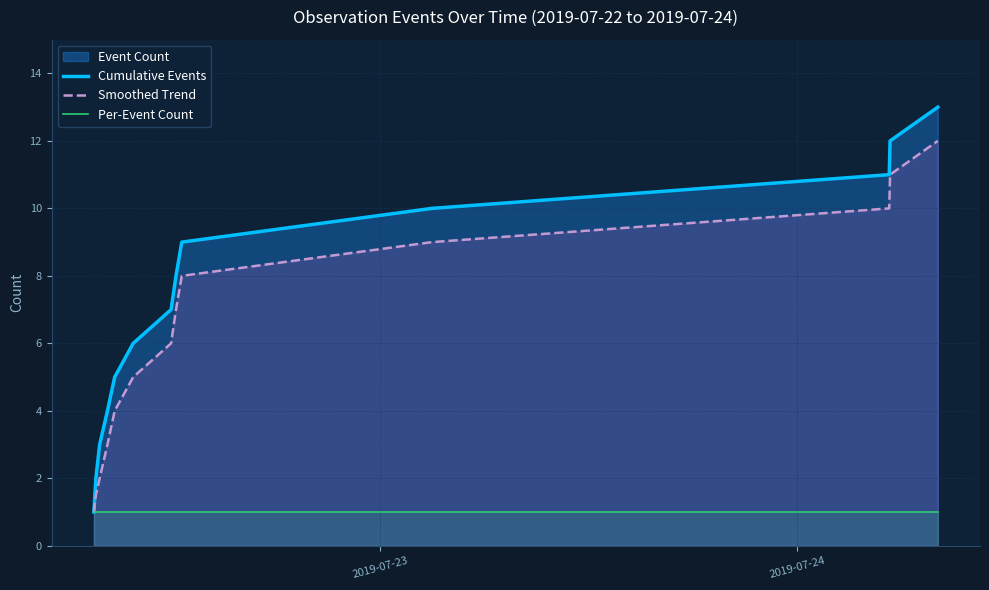

Which series has the largest total across all categories?

Cumulative Events